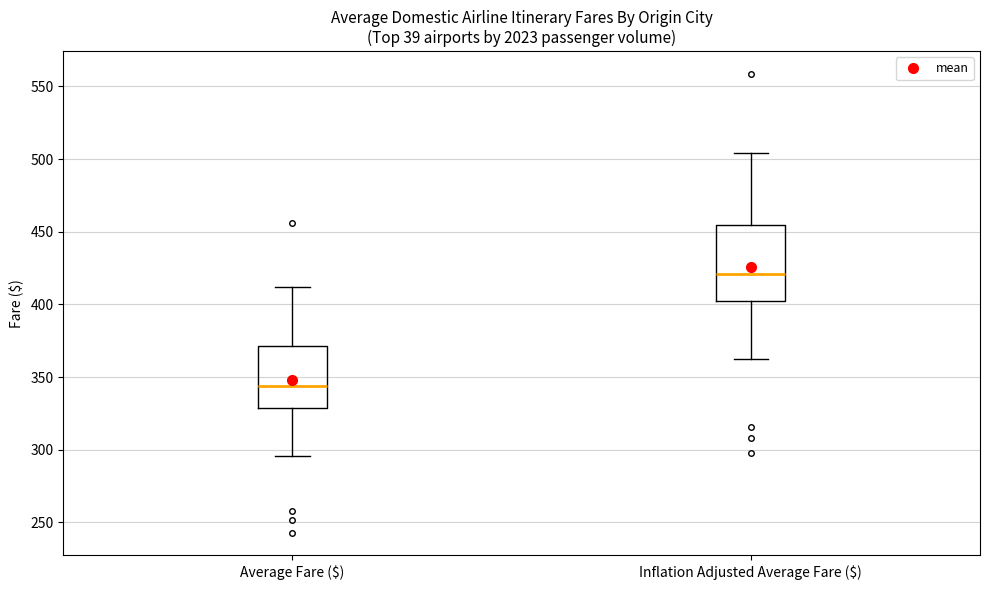

Reading left to right, read every box against the y-axis: the position of its median line, the range the box covers, and the ends of its whiskers. The values are not printed on the chart, so give them approximately, as read against the axis.

Average Fare ($): median 345, box 330 to 370, whiskers 295 to 410
Inflation Adjusted Average Fare ($): median 420, box 400 to 455, whiskers 360 to 505